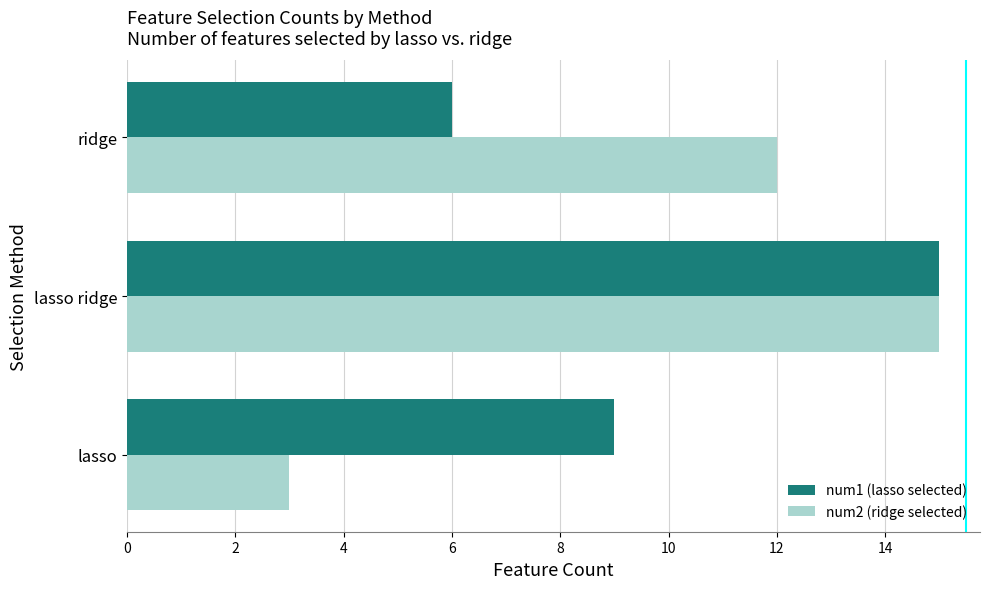

Where is num2 (ridge selected) nearest to the value 9?

ridge